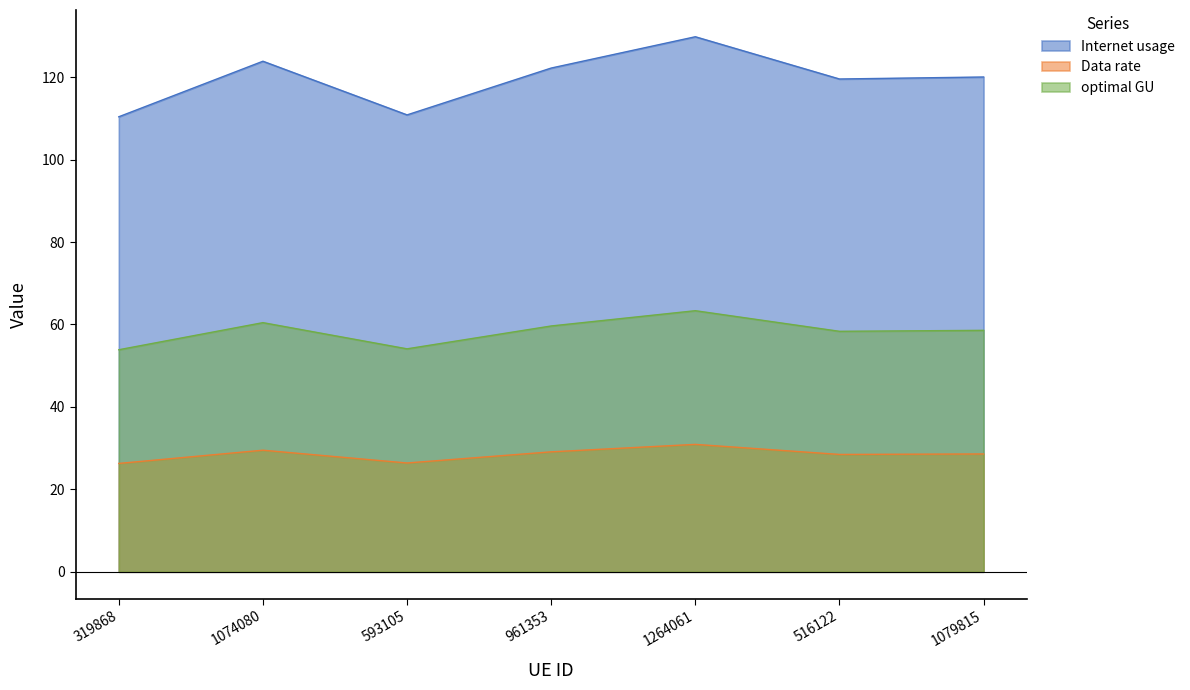

Reading left to right, extract all data points from this chart.

Internet usage: 110.4	123.9	110.9	122.2	129.8	119.6	120.0
Data rate: 26.3	29.5	26.4	29.1	30.9	28.5	28.6
optimal GU: 53.9	60.4	54.1	59.6	63.3	58.3	58.6